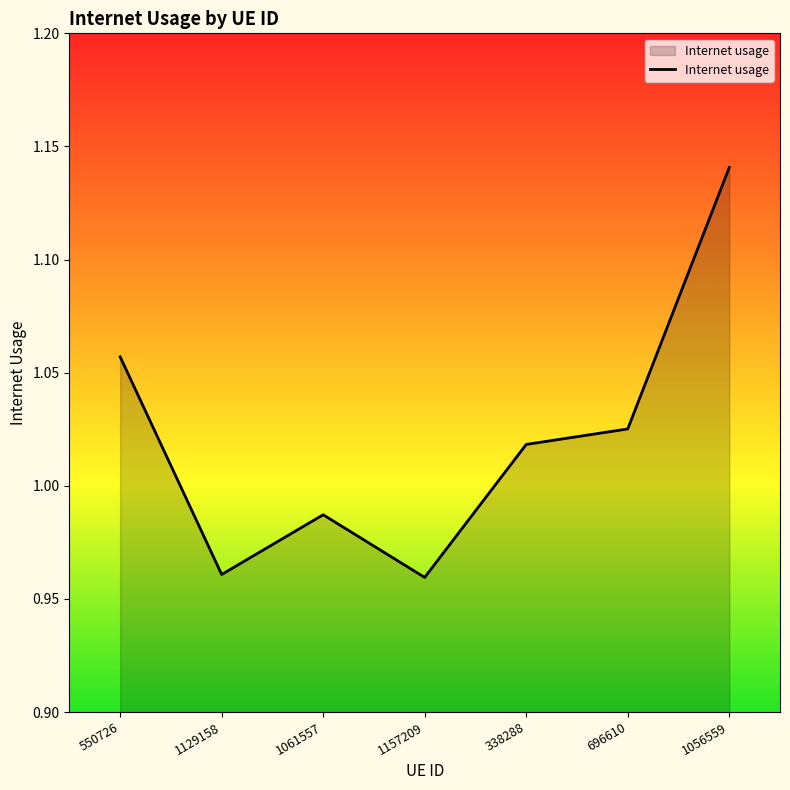

Where does the data first go above 1?

550726